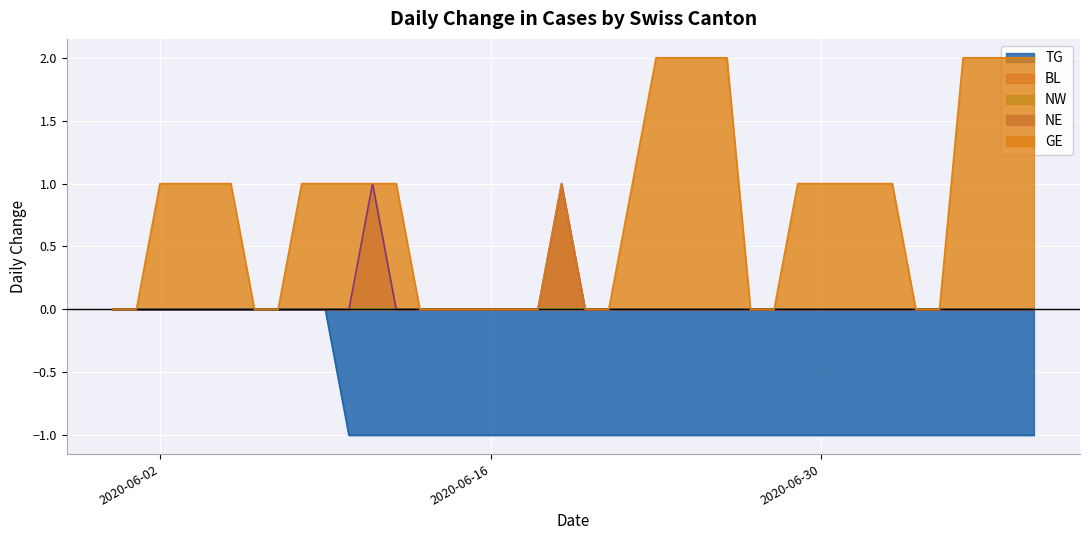

Which has a higher value, 2020-06-24 or 2020-06-14?

2020-06-24